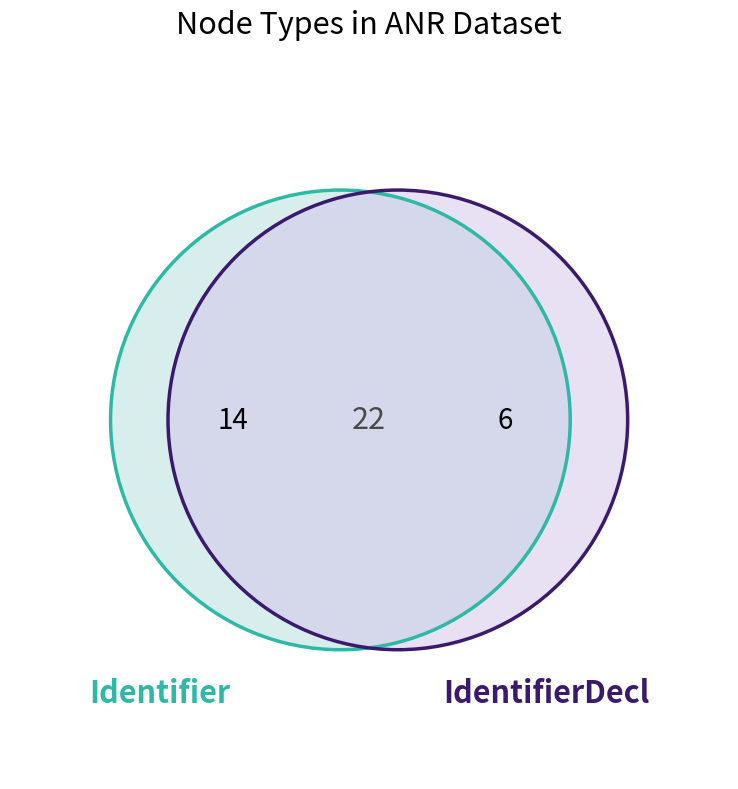

What is the largest slice in the pie chart?

Identifier